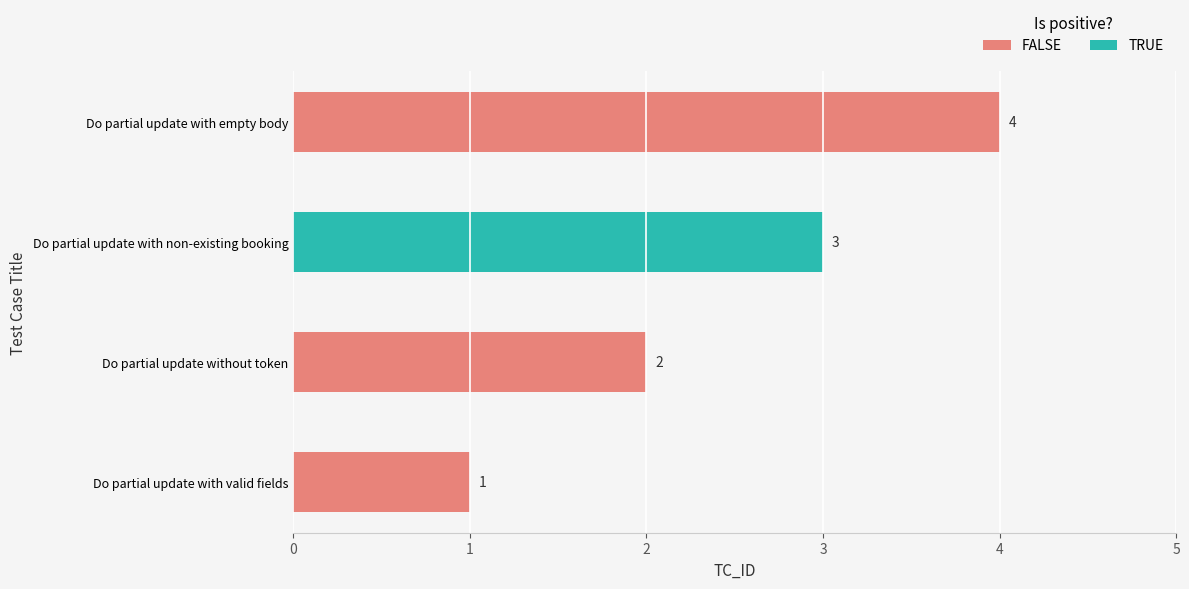

Between Do partial update with non-existing booking and Do partial update with valid fields, which is larger?

Do partial update with non-existing booking